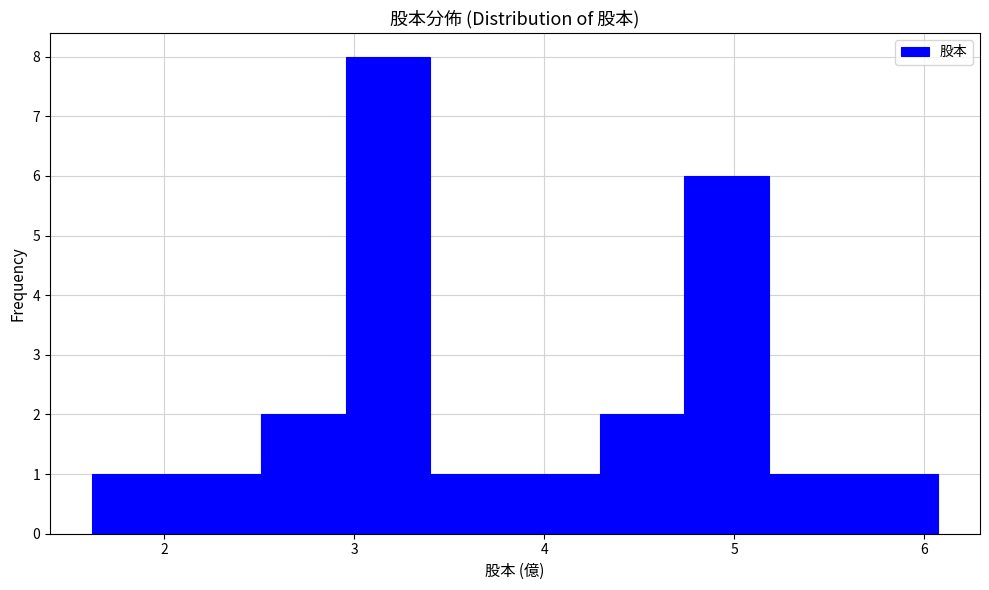

Reading left to right, transcribe this chart: for each bar, give the range it covers on the x-axis and its height. Neither the bar edges nor the heights are printed on the chart, so give them approximately, as read against the axes.

1.6 to 2.1: 1
2.1 to 2.5: 1
2.5 to 3.0: 2
3.0 to 3.4: 8
3.4 to 3.8: 1
3.8 to 4.3: 1
4.3 to 4.7: 2
4.7 to 5.2: 6
5.2 to 5.6: 1
5.6 to 6.1: 1